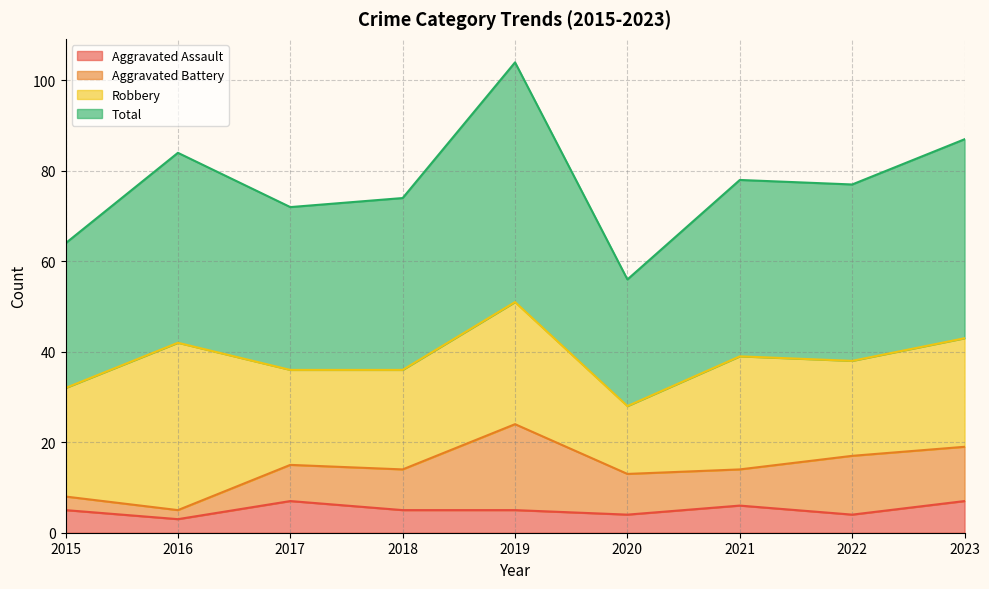

What is the average value of the Total series?

77